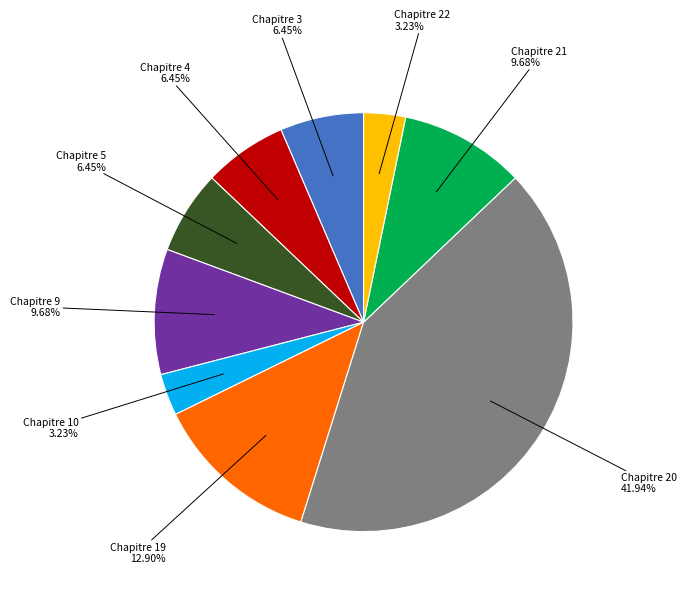

Does Chapitre 22 represent more than half of the total?

No